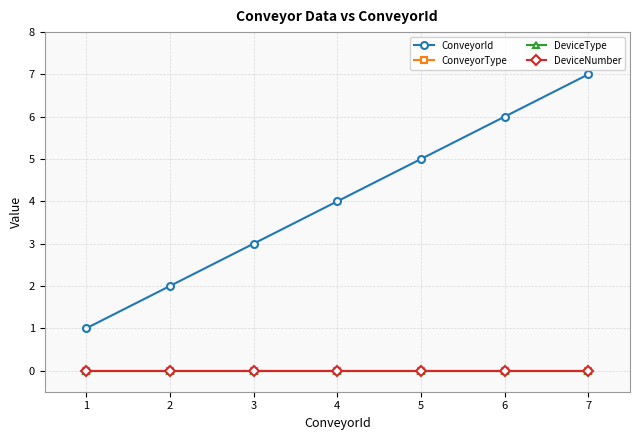

True or false: DeviceNumber and ConveyorType intersect in this chart.

False